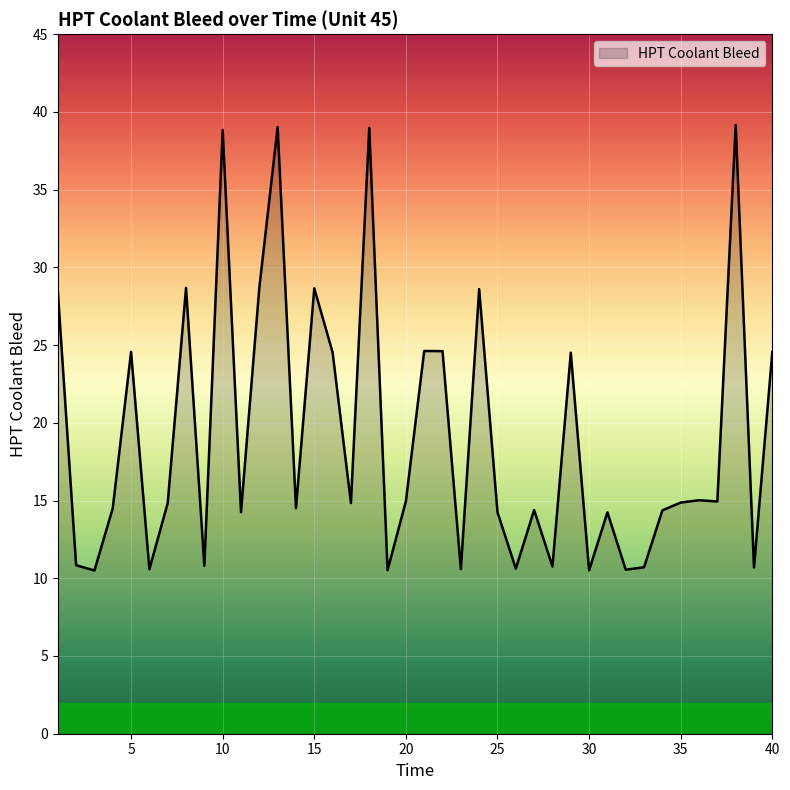

What is the minimum value shown in the chart?

10.5